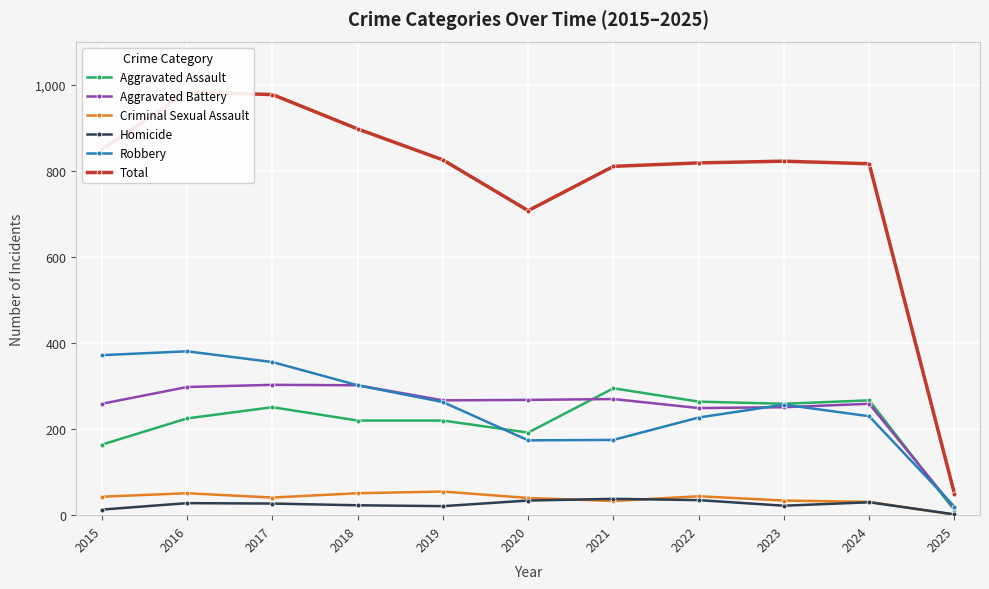

What is the greatest value displayed?

983